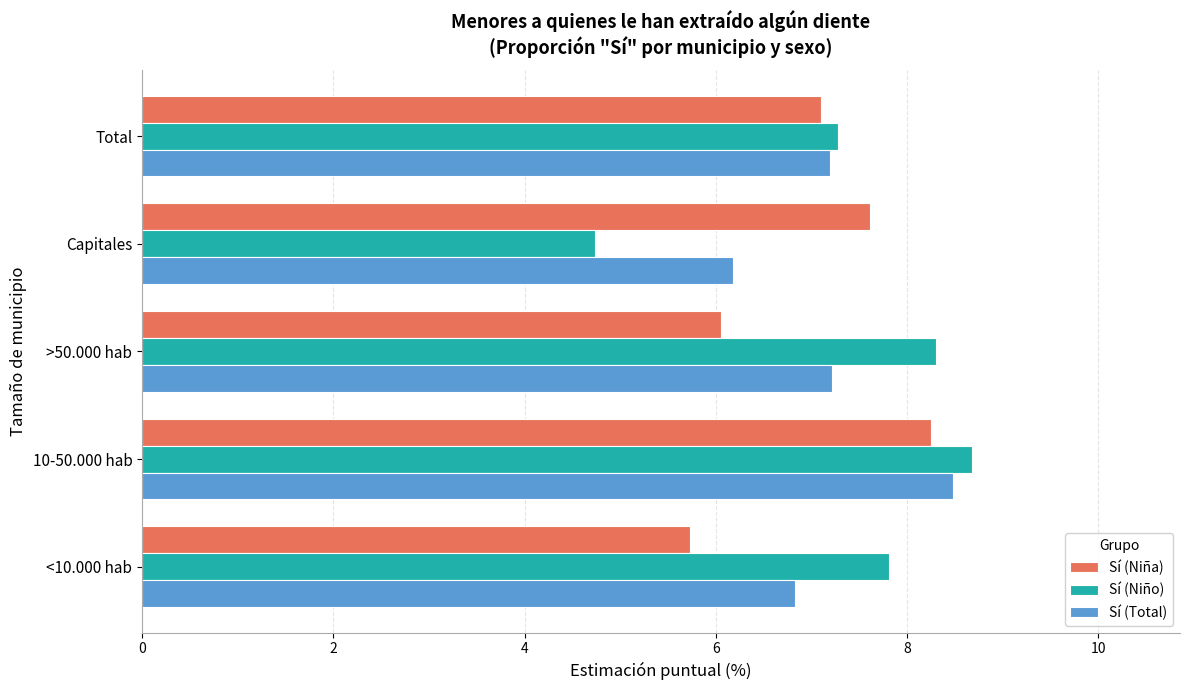

Which series has the largest total across all categories?

Sí (Niño)